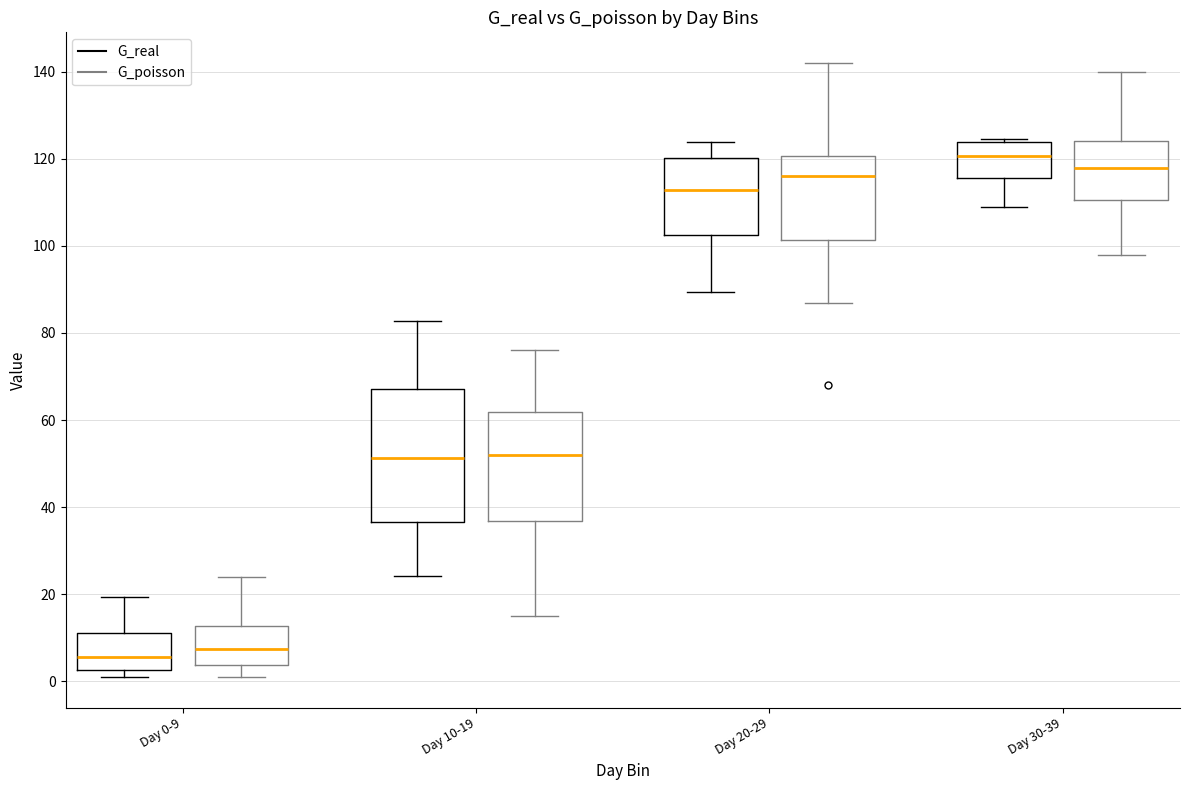

Which box is the tallest, from its lower edge to its upper edge?

Day 10-19 (G_real)